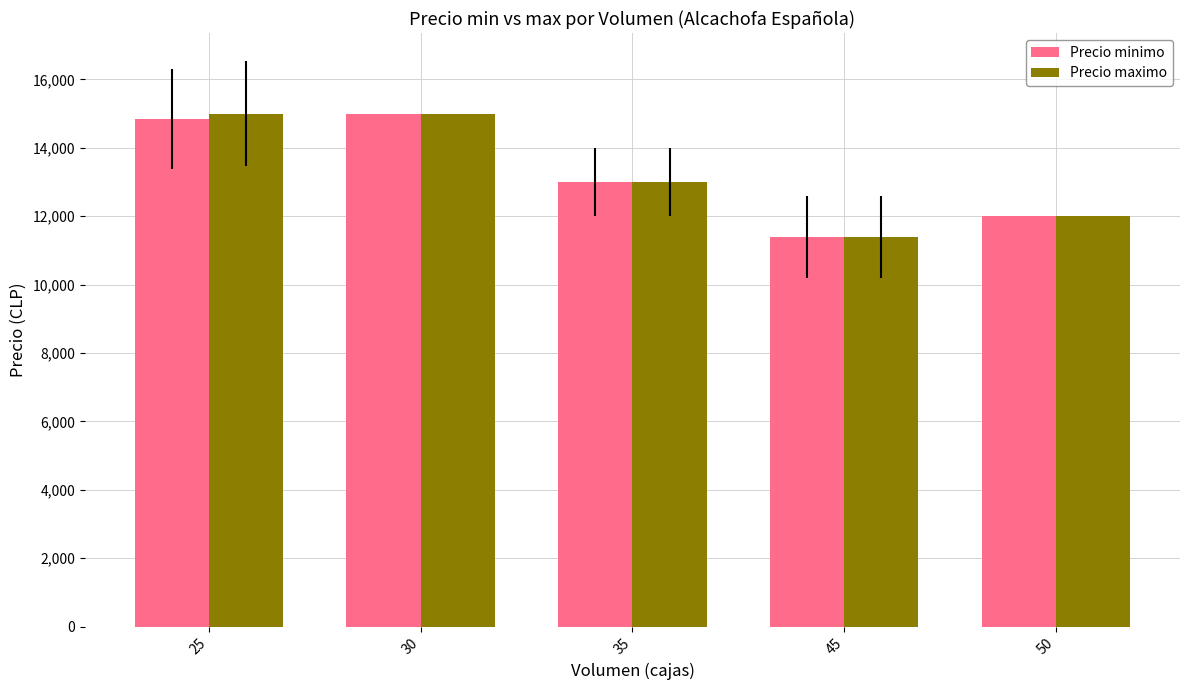

How many series are shown in this chart?

2